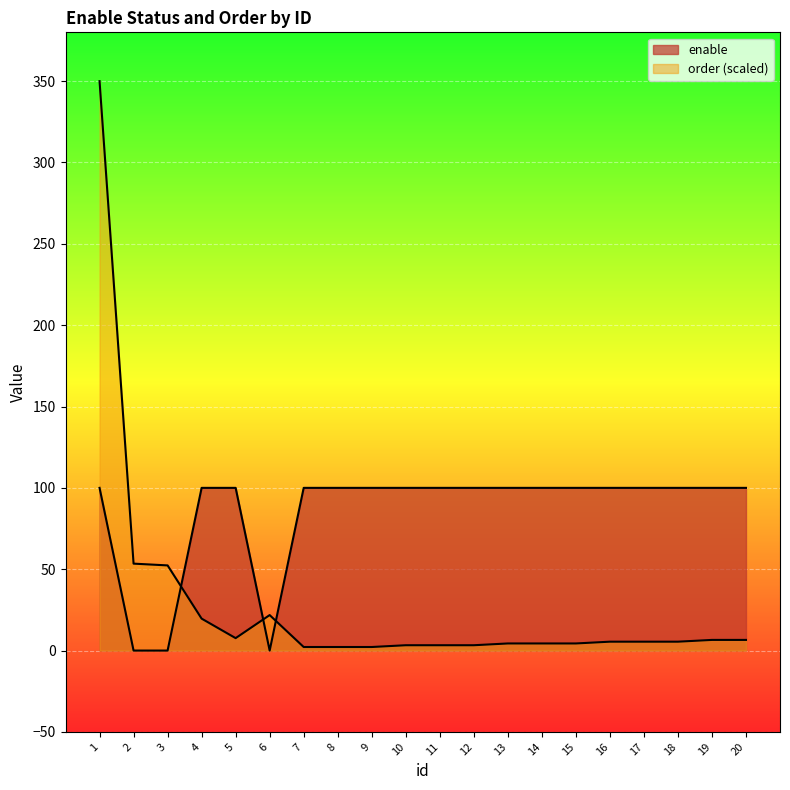

Rank the categories by order value from highest to lowest.

1, 2, 3, 6, 4, 5, 19, 20, 16, 17, 18, 13, 14, 15, 10, 11, 12, 7, 8, 9